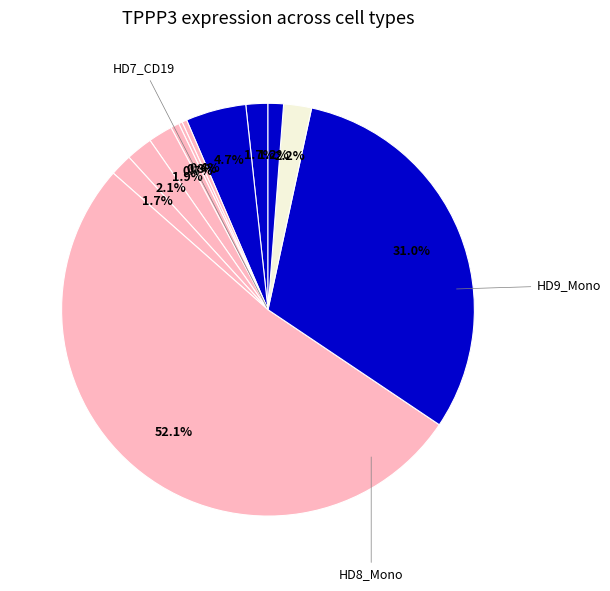

How many segments does this pie chart have?

12